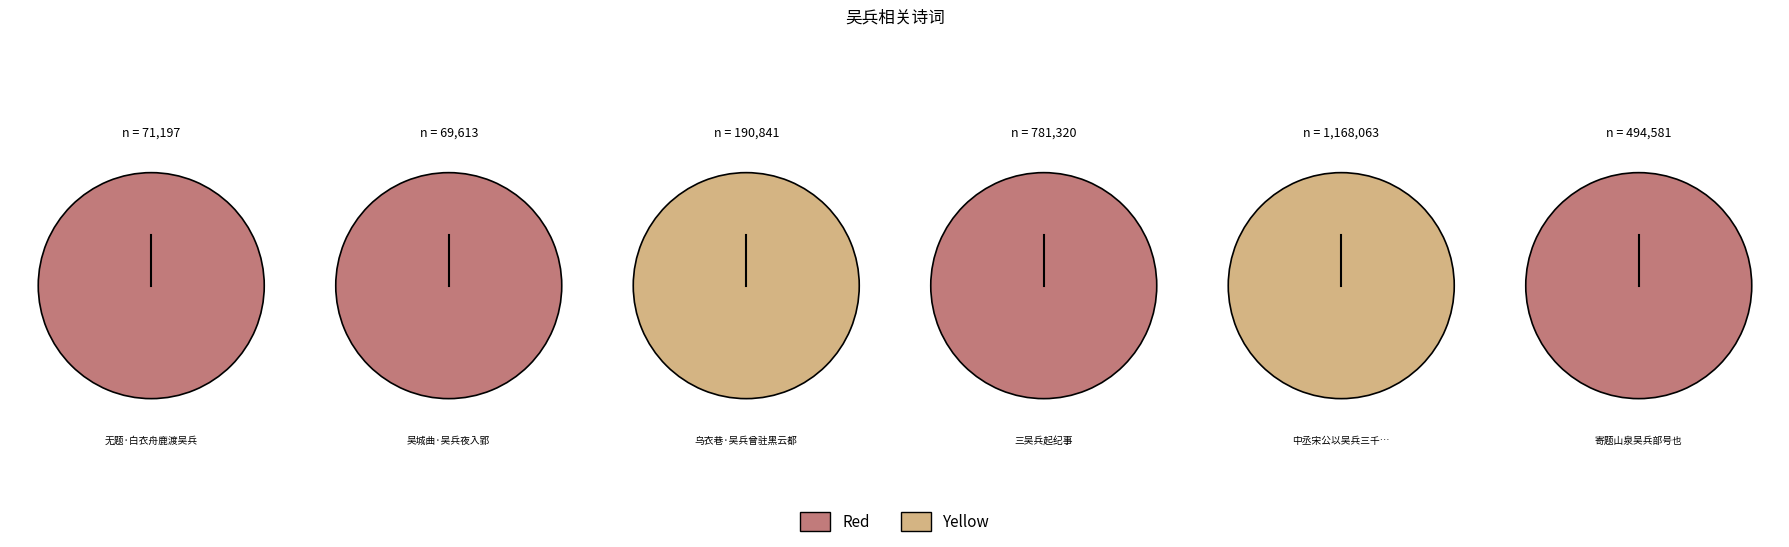

What is the change in value from 吴城曲·吴兵夜入郢 to 中丞宋公以吴兵三千赴河南军次寻阳脱余之囚参谋幕府因赠之?

+1098450